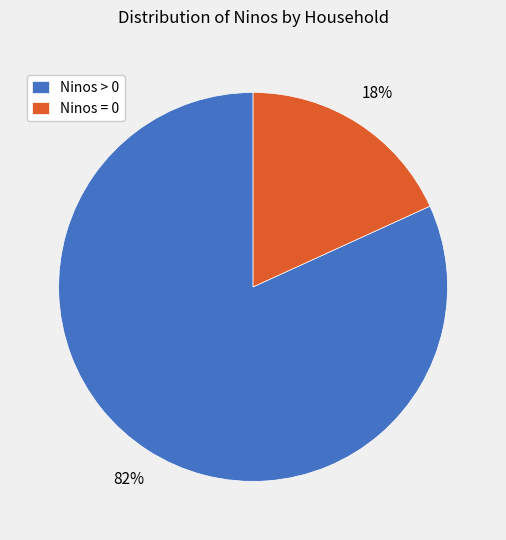

Which category has the biggest portion of the pie?

Ninos > 0